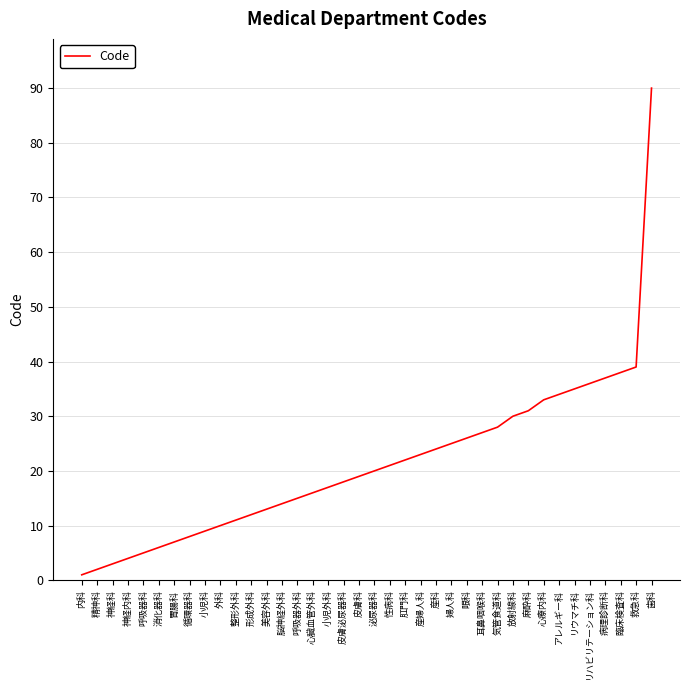

Reading left to right, extract all data points from this chart.

1	2	3	4	5	6	7	8	9	10	11	12	13	14	15	16	17	18	19	20	21	22	23	24	25	26	27	28	30	31	33	34	35	36	37	38	39	90